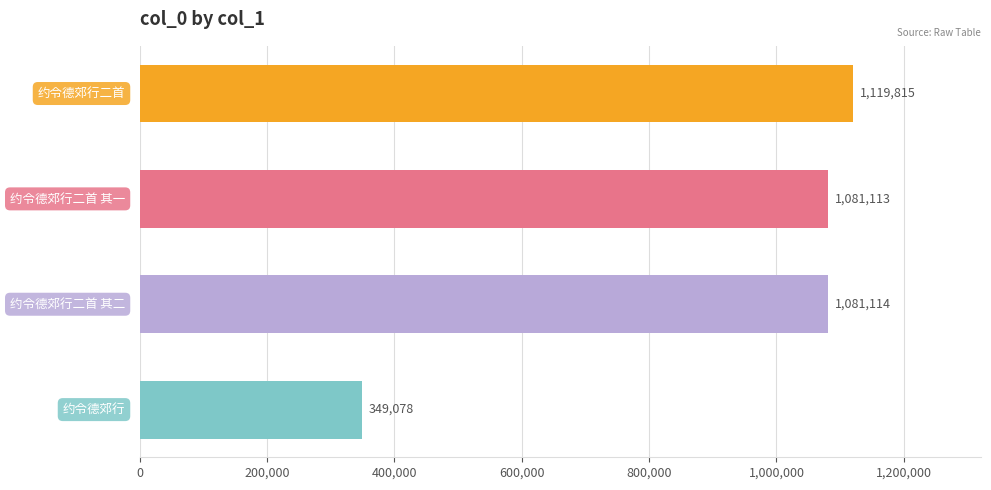

What is the maximum value shown in the chart?

1119815